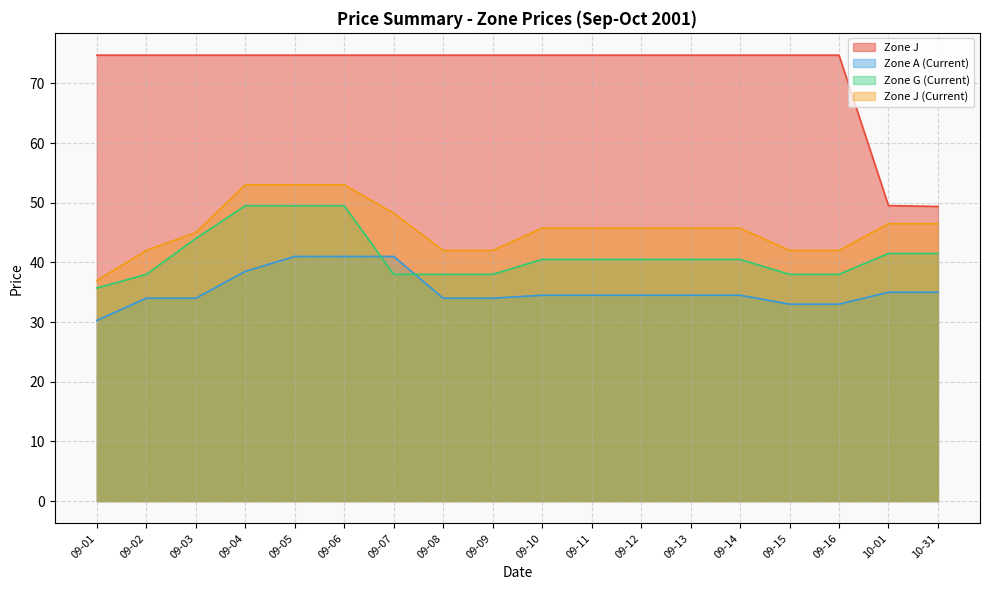

What is the minimum value for Zone G (Current)?

35.7